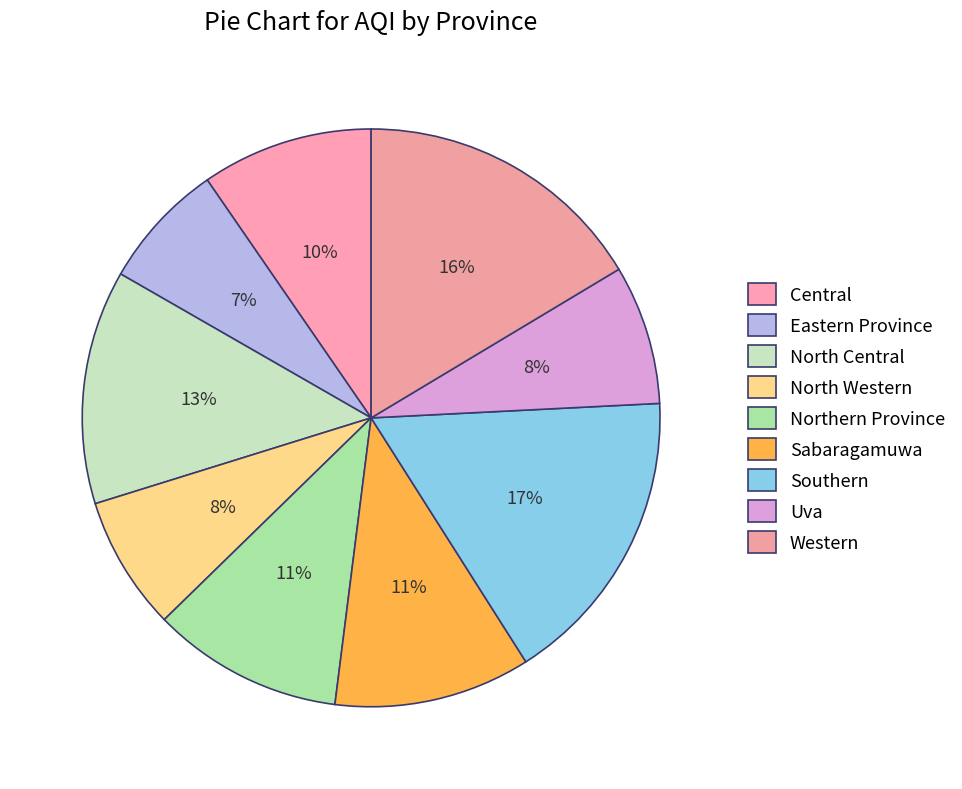

How many slices are in this pie chart?

9